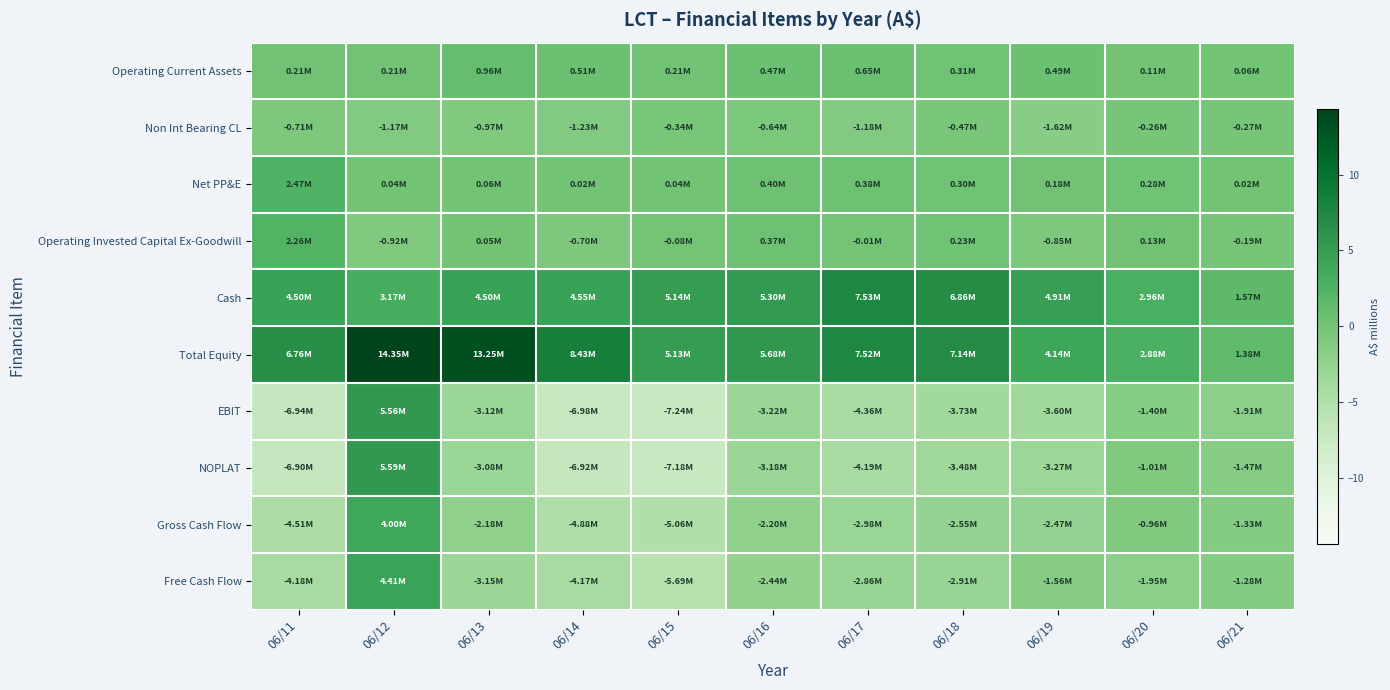

Reading left to right, extract all data points from this chart.

Operating Current Assets: 06/11=0.2	06/12=0.2	06/13=1.0	06/14=0.5	06/15=0.2	06/16=0.5	06/17=0.6	06/18=0.3	06/19=0.5	06/20=0.1	06/21=0.1
Non Int Bearing CL: 06/11=-0.7	06/12=-1.2	06/13=-1.0	06/14=-1.2	06/15=-0.3	06/16=-0.6	06/17=-1.2	06/18=-0.5	06/19=-1.6	06/20=-0.3	06/21=-0.3
Net PP&E: 06/11=2.5	06/12=0.0	06/13=0.1	06/14=0.0	06/15=0.0	06/16=0.4	06/17=0.4	06/18=0.3	06/19=0.2	06/20=0.3	06/21=0.0
Operating Invested Capital Ex-Goodwill: 06/11=2.3	06/12=-0.9	06/13=0.0	06/14=-0.7	06/15=-0.1	06/16=0.4	06/17=-0.0	06/18=0.2	06/19=-0.9	06/20=0.1	06/21=-0.2
Cash: 06/11=4.5	06/12=3.2	06/13=4.5	06/14=4.6	06/15=5.1	06/16=5.3	06/17=7.5	06/18=6.9	06/19=4.9	06/20=3.0	06/21=1.6
Total Equity: 06/11=6.8	06/12=14.4	06/13=13.3	06/14=8.4	06/15=5.1	06/16=5.7	06/17=7.5	06/18=7.1	06/19=4.1	06/20=2.9	06/21=1.4
EBIT: 06/11=-6.9	06/12=5.6	06/13=-3.1	06/14=-7.0	06/15=-7.2	06/16=-3.2	06/17=-4.4	06/18=-3.7	06/19=-3.6	06/20=-1.4	06/21=-1.9
NOPLAT: 06/11=-6.9	06/12=5.6	06/13=-3.1	06/14=-6.9	06/15=-7.2	06/16=-3.2	06/17=-4.2	06/18=-3.5	06/19=-3.3	06/20=-1.0	06/21=-1.5
Gross Cash Flow: 06/11=-4.5	06/12=4.0	06/13=-2.2	06/14=-4.9	06/15=-5.1	06/16=-2.2	06/17=-3.0	06/18=-2.5	06/19=-2.5	06/20=-1.0	06/21=-1.3
Free Cash Flow: 06/11=-4.2	06/12=4.4	06/13=-3.1	06/14=-4.2	06/15=-5.7	06/16=-2.4	06/17=-2.9	06/18=-2.9	06/19=-1.6	06/20=-1.9	06/21=-1.3